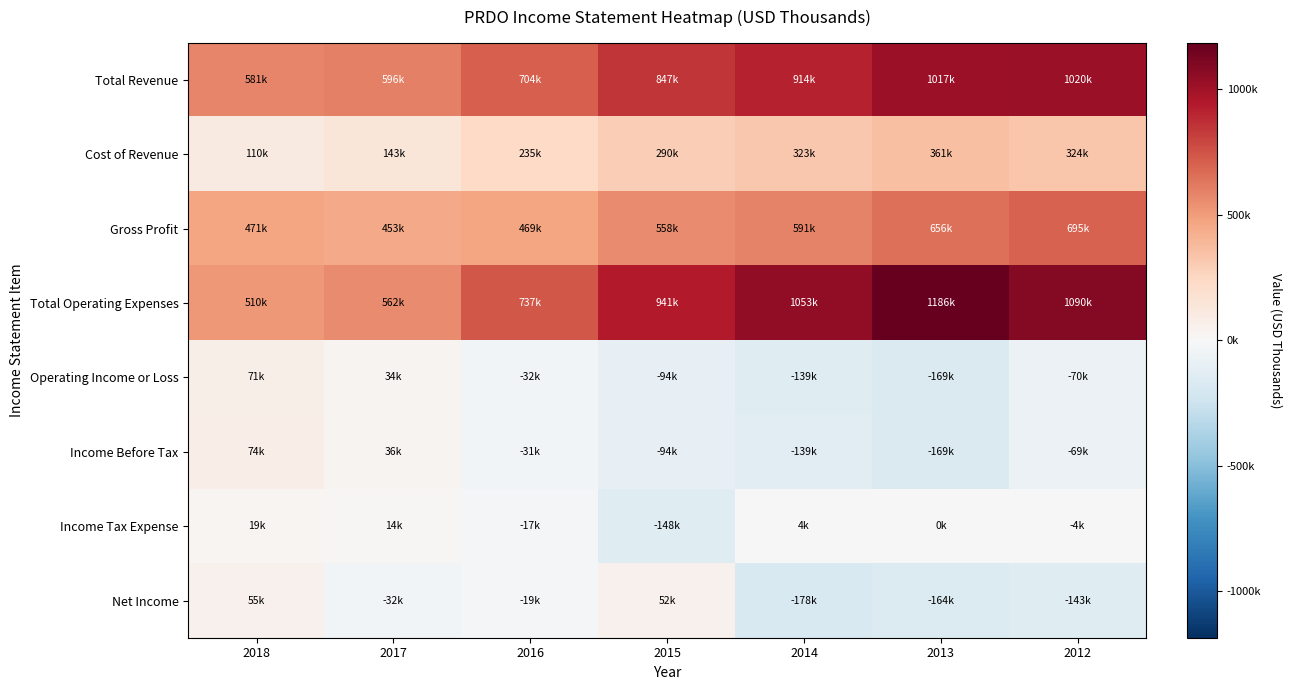

What is the minimum value shown in the chart?

-178200